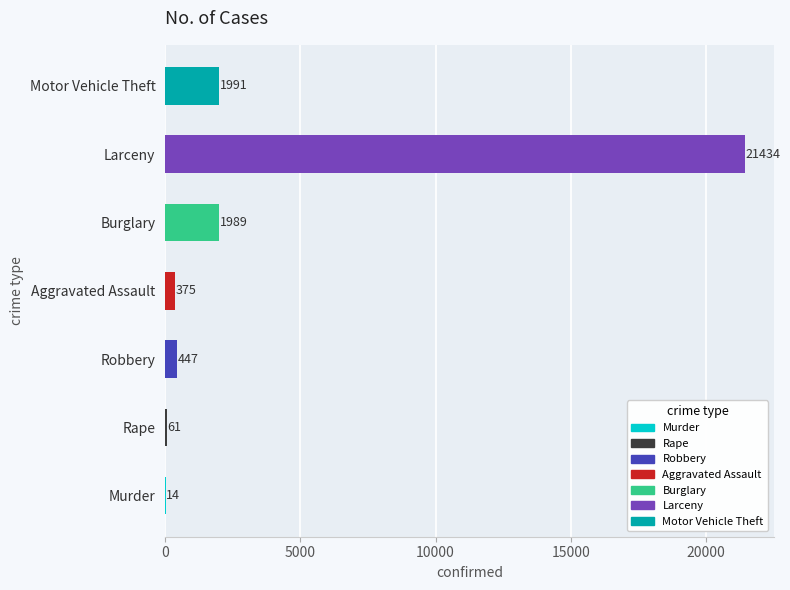

What is the sum of the values at Motor Vehicle Theft and Robbery?

2438